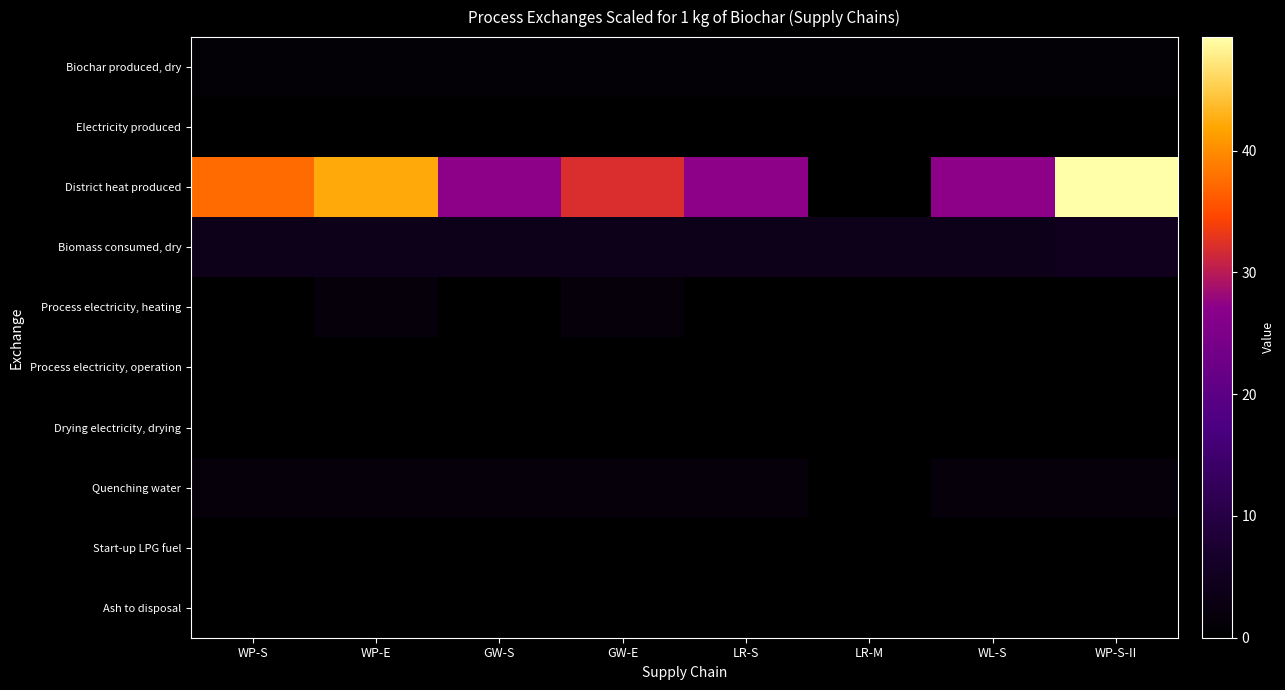

What is the maximum value shown in the chart?

49.3